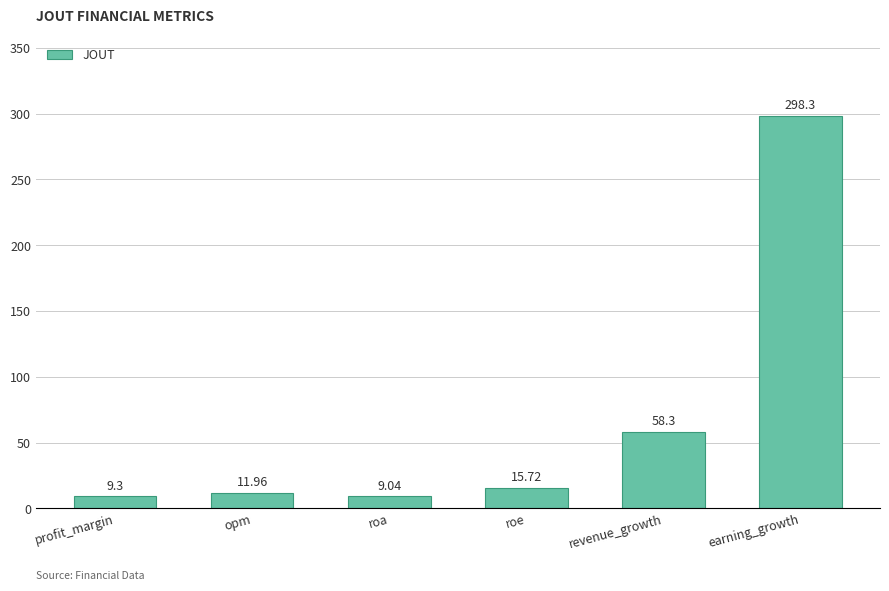

Count the number of categories in the chart.

6